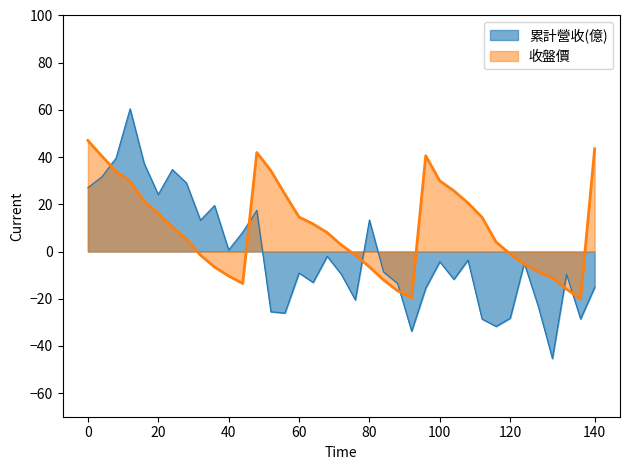

Rank the series by their average value, from lowest to highest.

累計營收(億), 收盤價